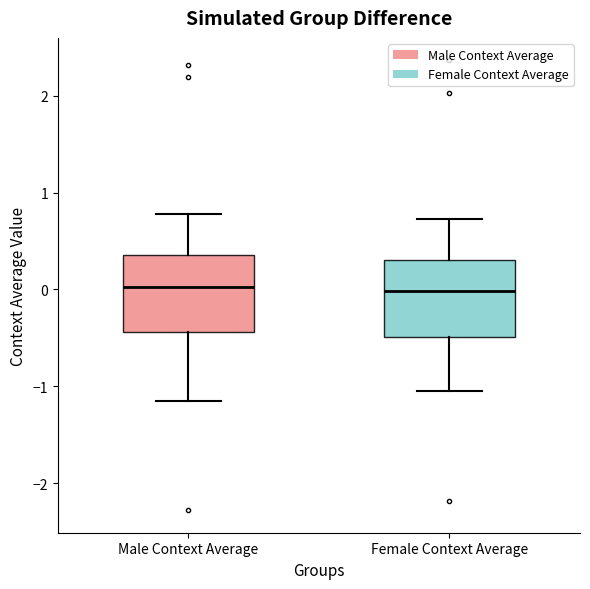

Where does the median line of the box for Female Context Average sit on the y-axis? The values are not printed on the chart, so give them approximately, as read against the axis.

0.0